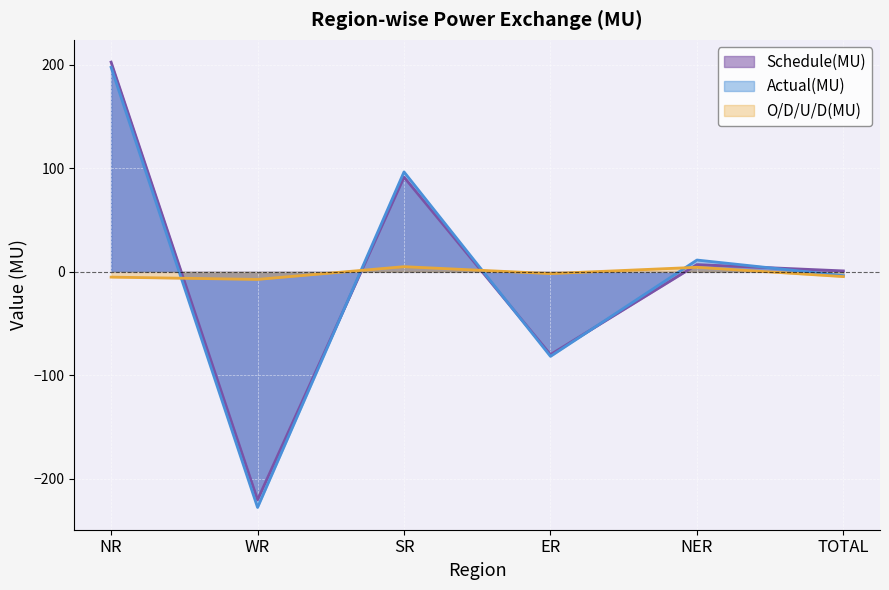

What are all the series names shown in the legend?

Schedule(MU), Actual(MU), O/D/U/D(MU)